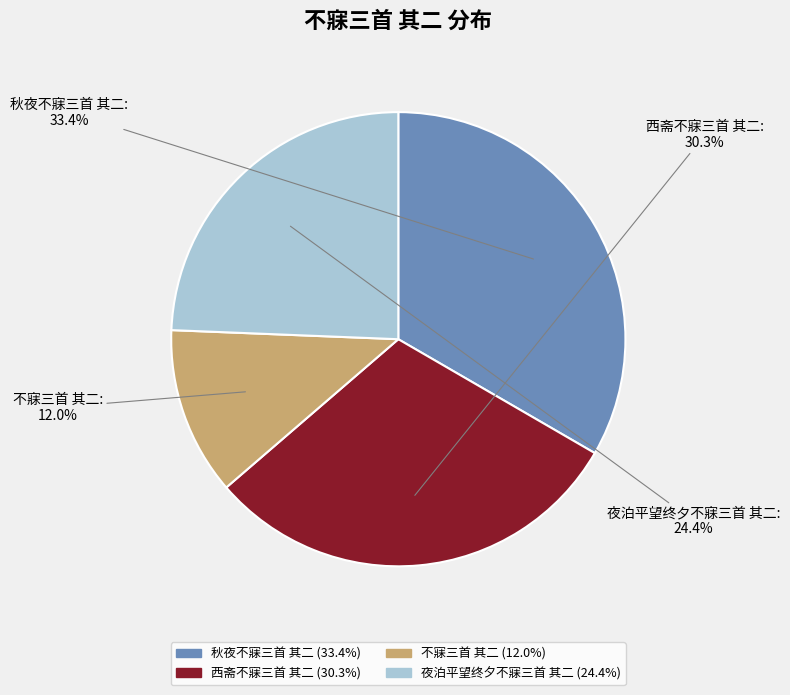

Rank the categories by value from lowest to highest.

不寐三首 其二, 夜泊平望终夕不寐三首 其二, 西斋不寐三首 其二, 秋夜不寐三首 其二